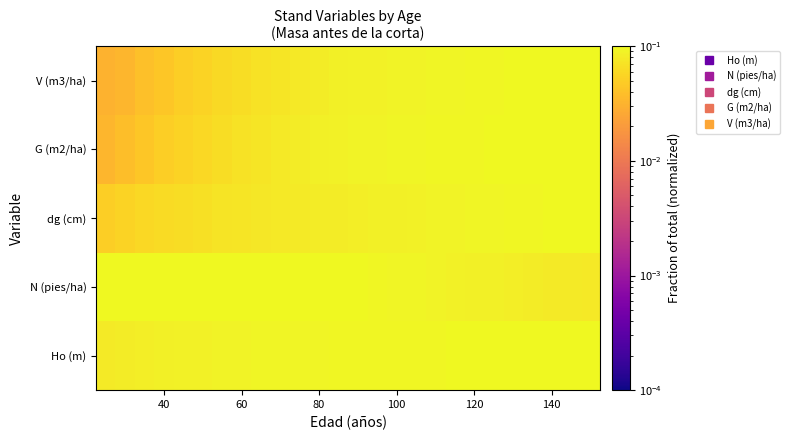

At how many categories does at least one series exceed 0?

26